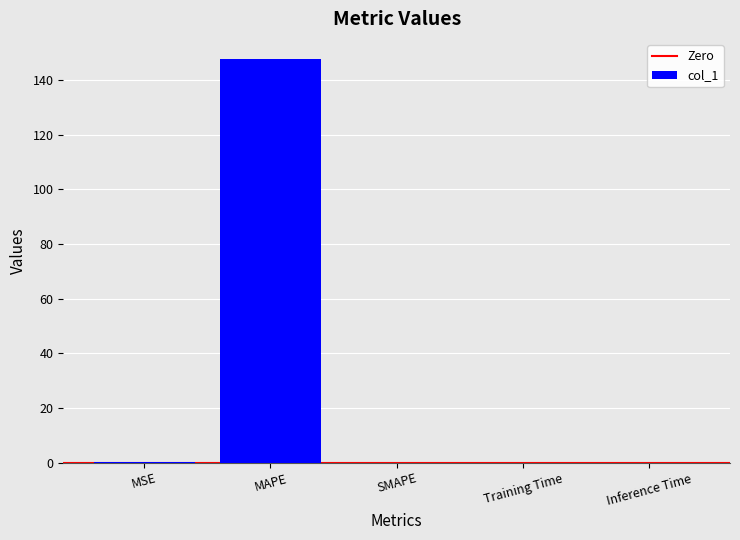

Read the value at MAPE.

147.6